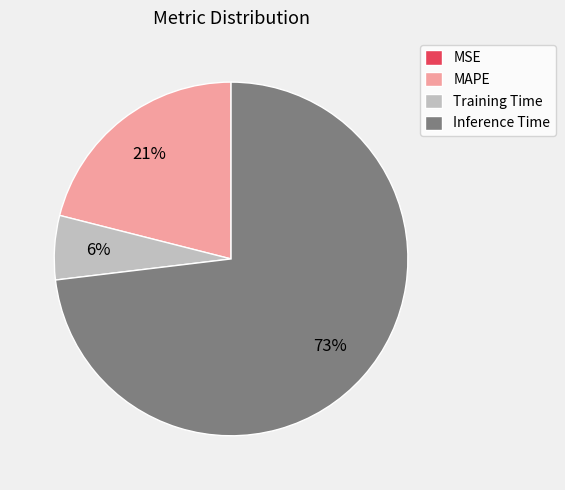

What is the largest slice in the pie chart?

Inference Time